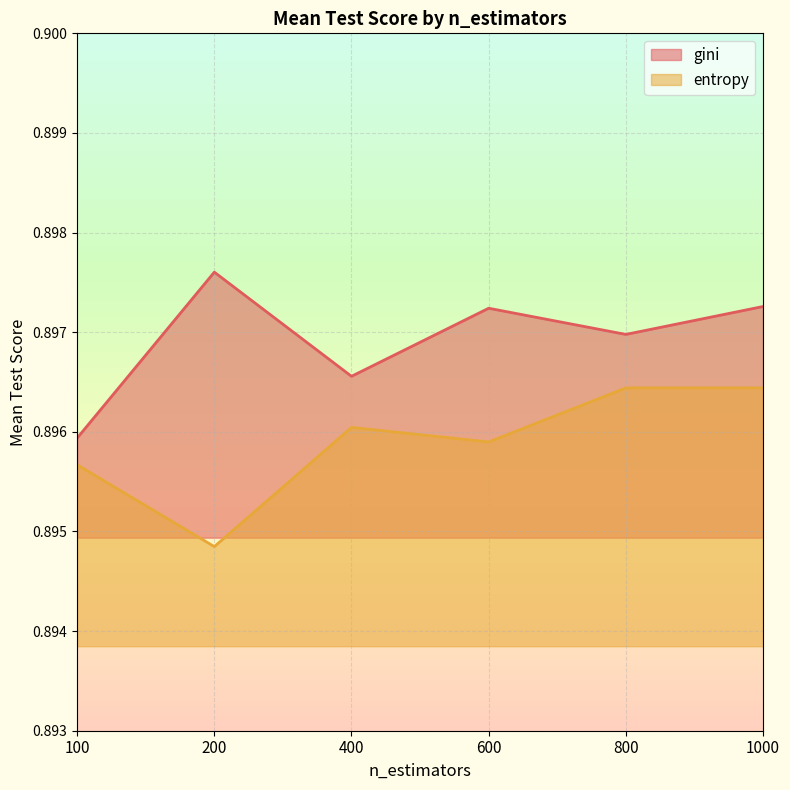

In gini line, how many points are lower than both neighbors (excluding endpoints)?

2